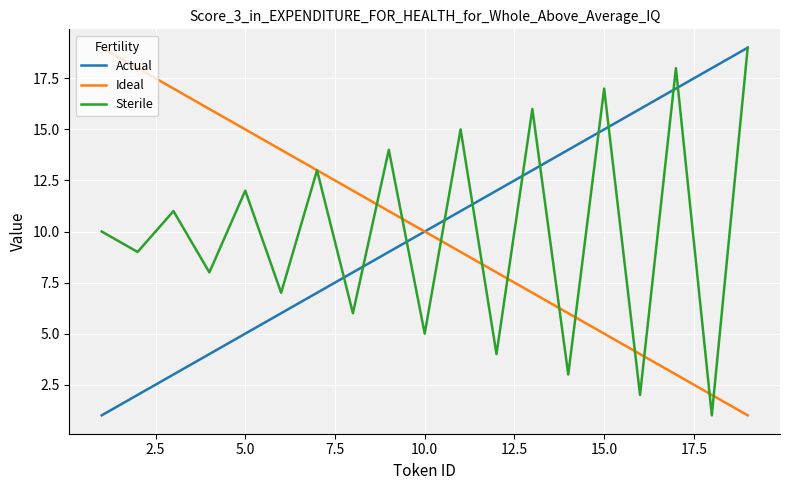

What is the highest value of the Actual series?

19